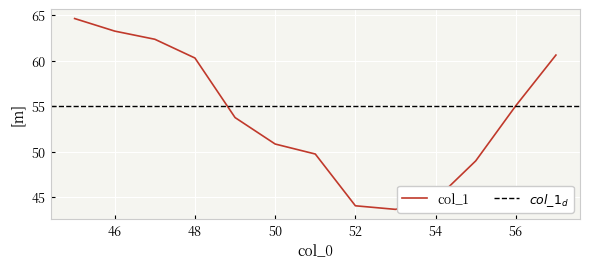

Which category has the highest value across all series?

45